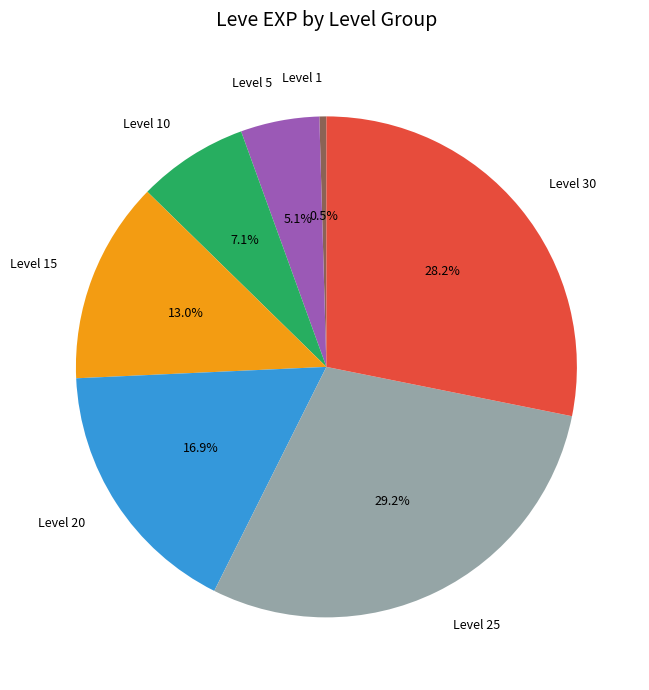

How many slices are in this pie chart?

7